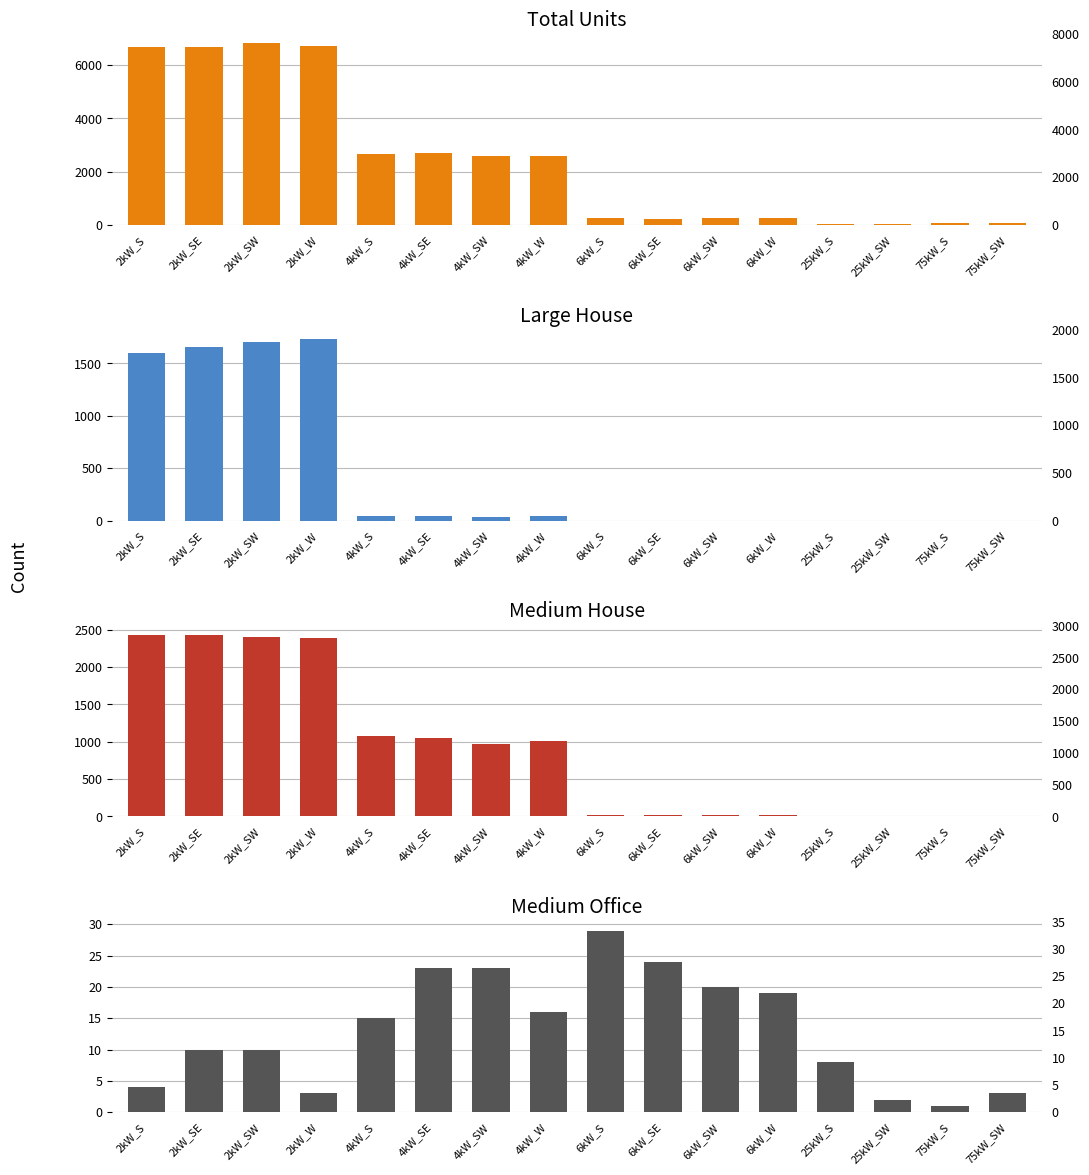

At how many categories does at least one series exceed 5378?

4